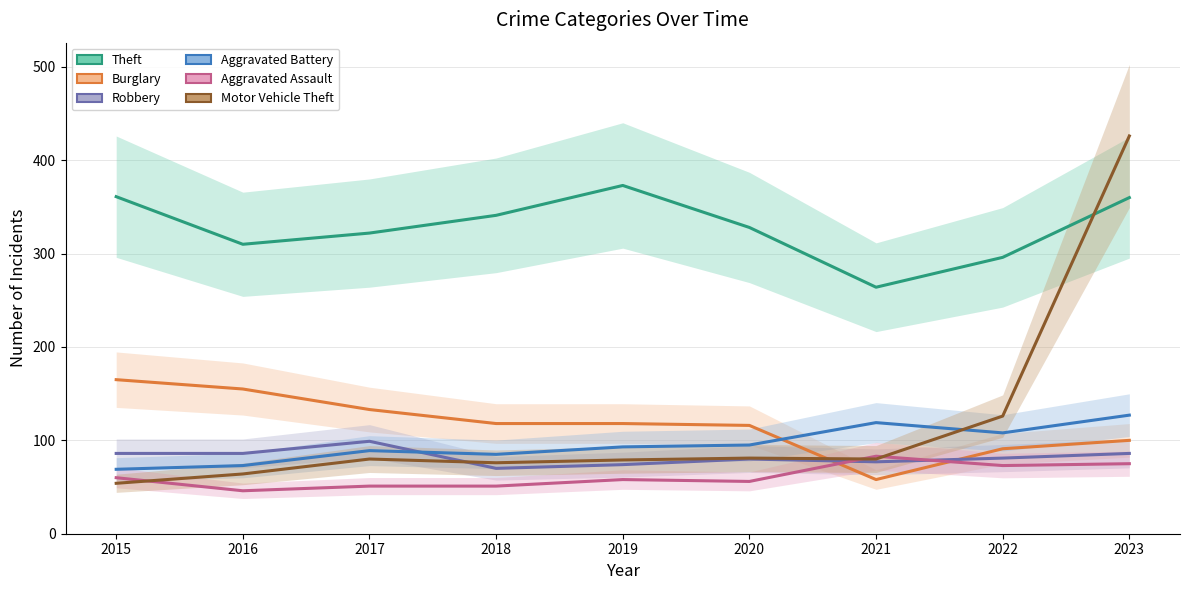

Where is the first local minimum for Aggravated Battery?

2018